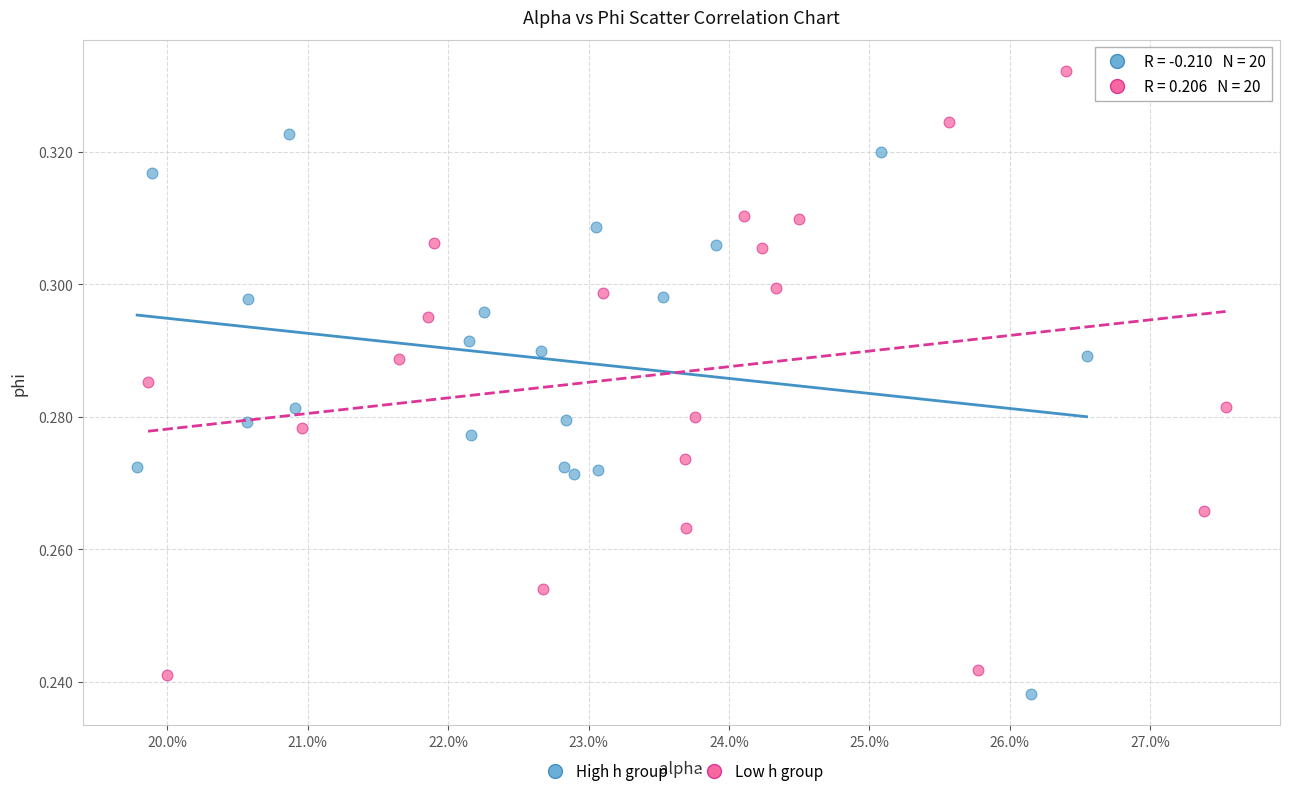

Which series contains the lowest Y value?

High h group